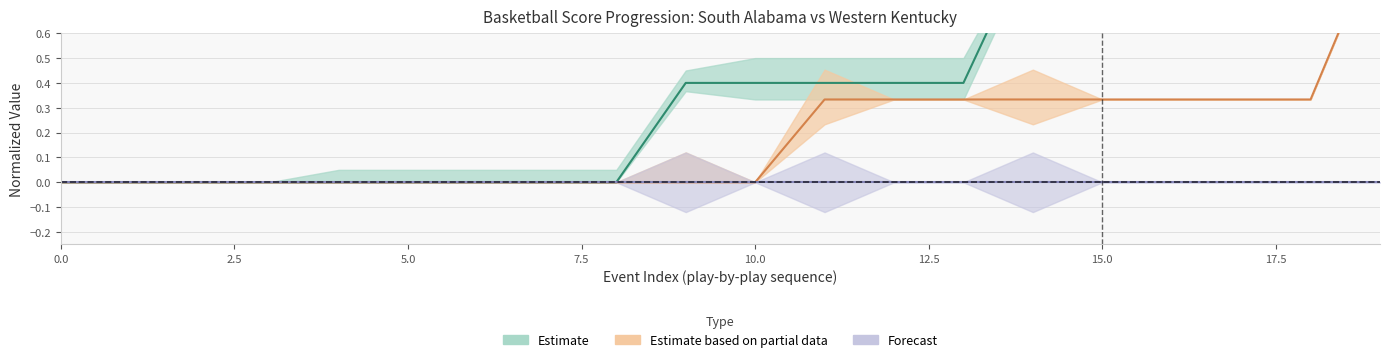

What is the difference between the highest and lowest values at 9?

0.4